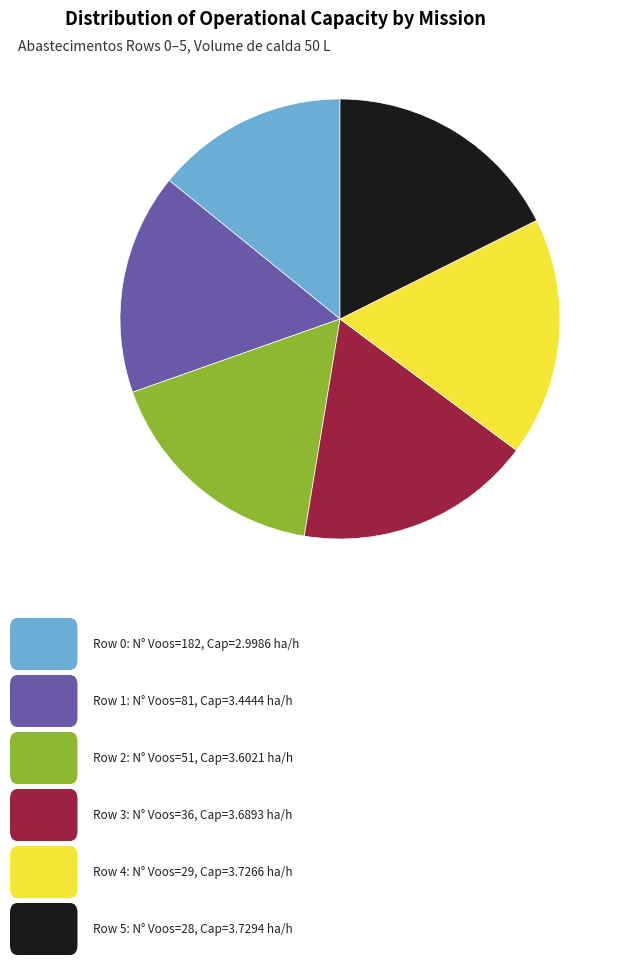

Is there a majority slice in this chart?

No